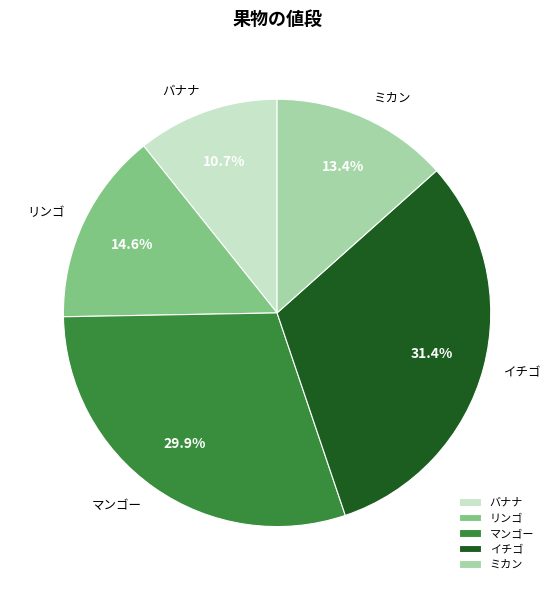

Between リンゴ and ミカン, which is larger?

リンゴ